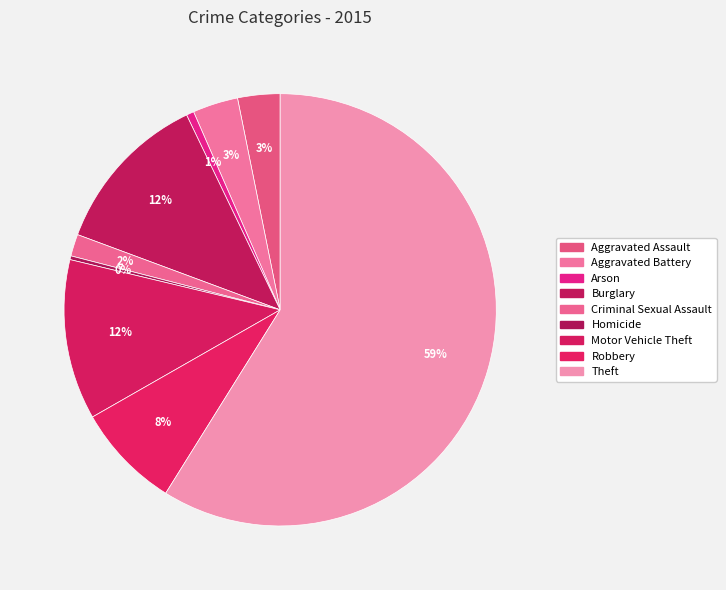

What percentage is NOT represented by Motor Vehicle Theft?

88.0%